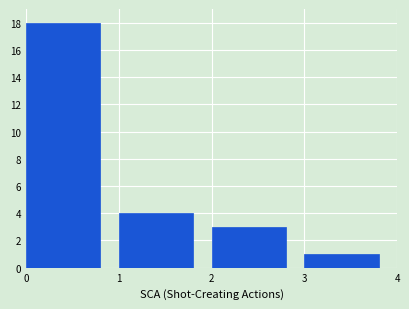

Reading left to right, list every bar in this chart as the range it spans on the x-axis followed by its height. The values are not printed on the chart, so give them approximately, as read against the axis.

0 to 1: 18
1 to 2: 4
2 to 3: 3
3 to 4: 1